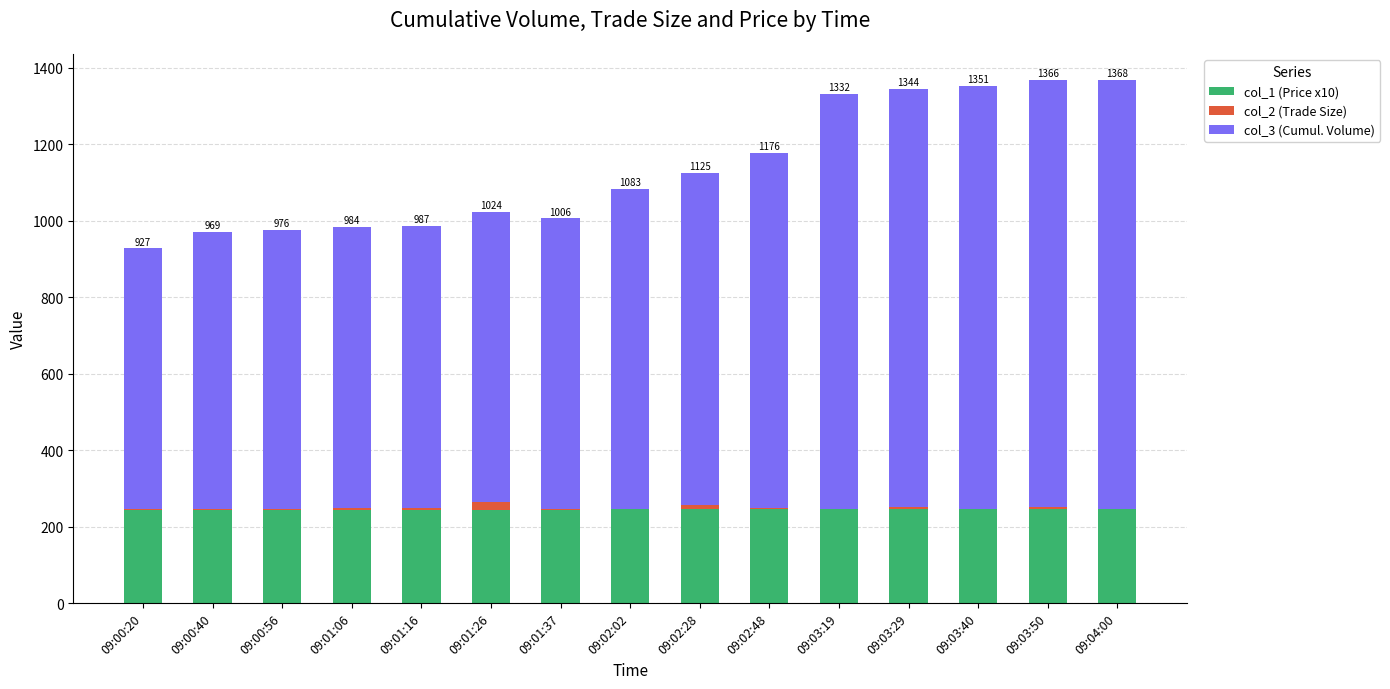

What are all the series names shown in the legend?

col_1 (Price x10), col_2 (Trade Size), col_3 (Cumul. Volume)